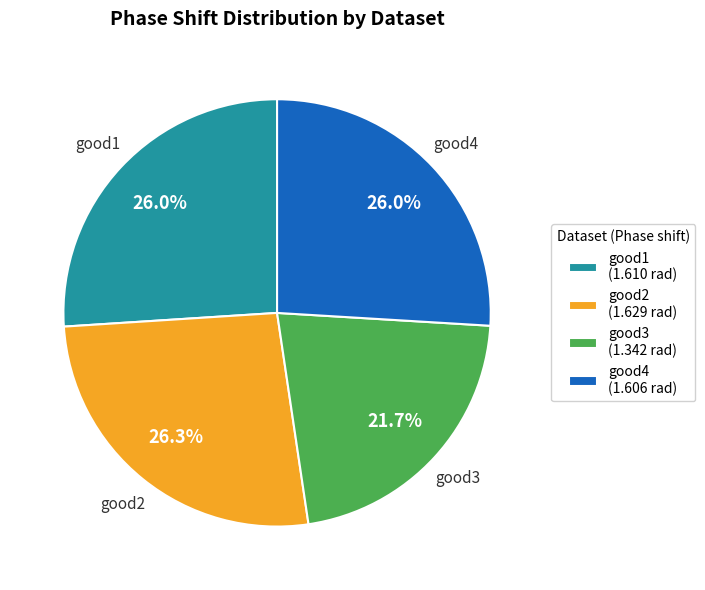

What is the ratio of the value at good4 (1.606 rad) to the value at good3 (1.342 rad)?

1.2